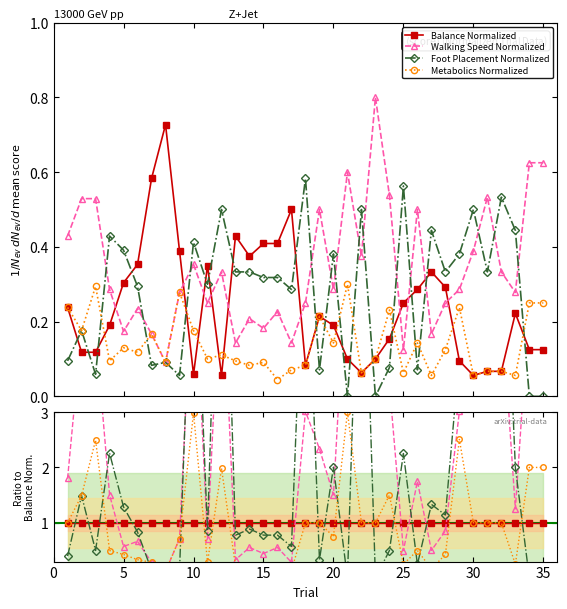

True or false: Balance Normalized has more than 0 points higher than both neighbors.

False